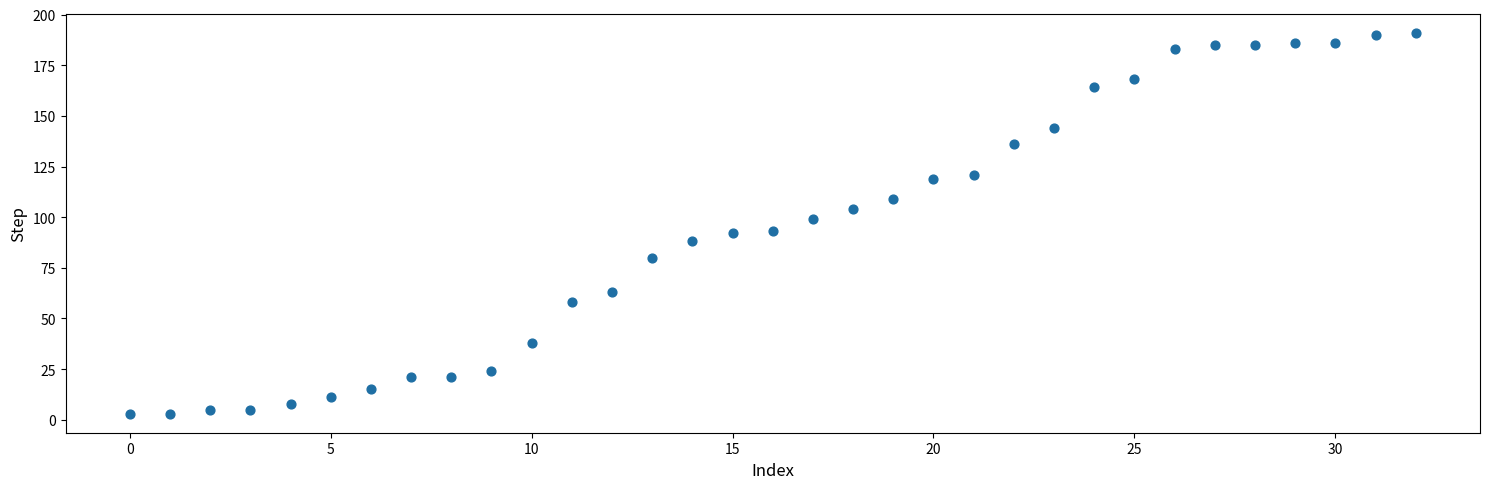

What is the range of Y values (max minus min)?

188